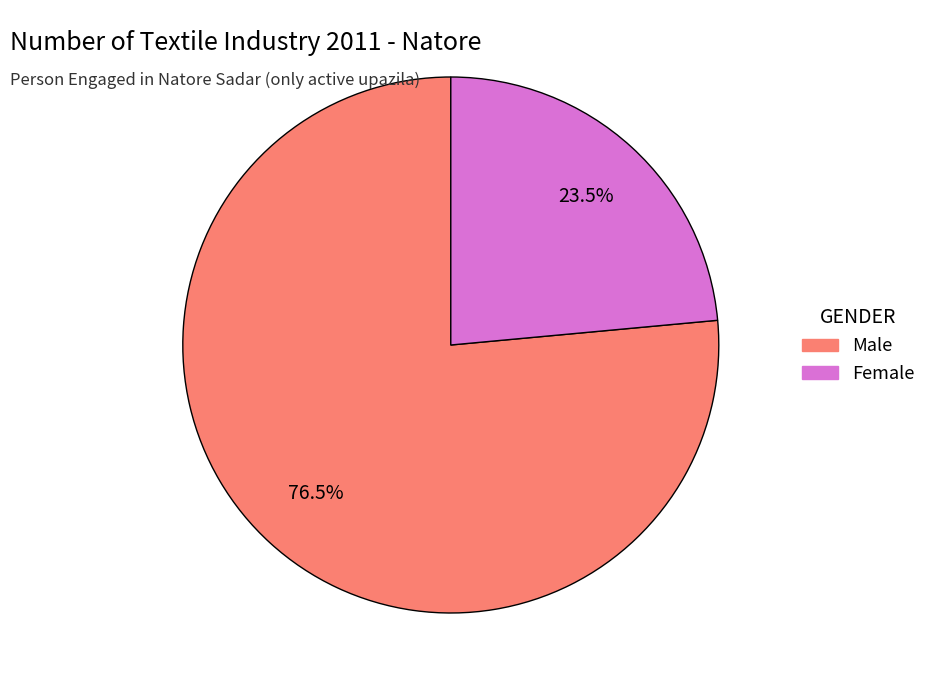

Count the number of slices in the pie.

2